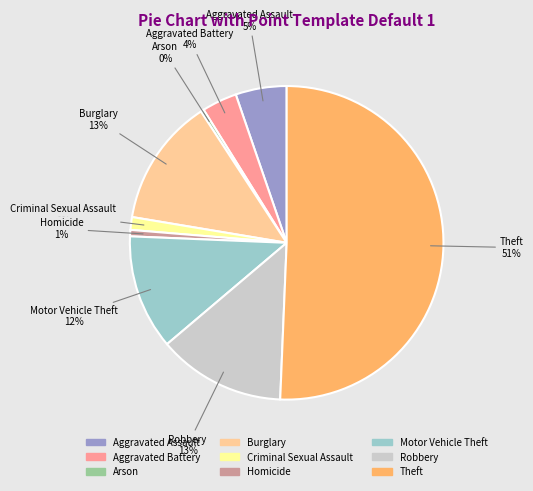

To the nearest percent, what portion does Robbery represent?

13%